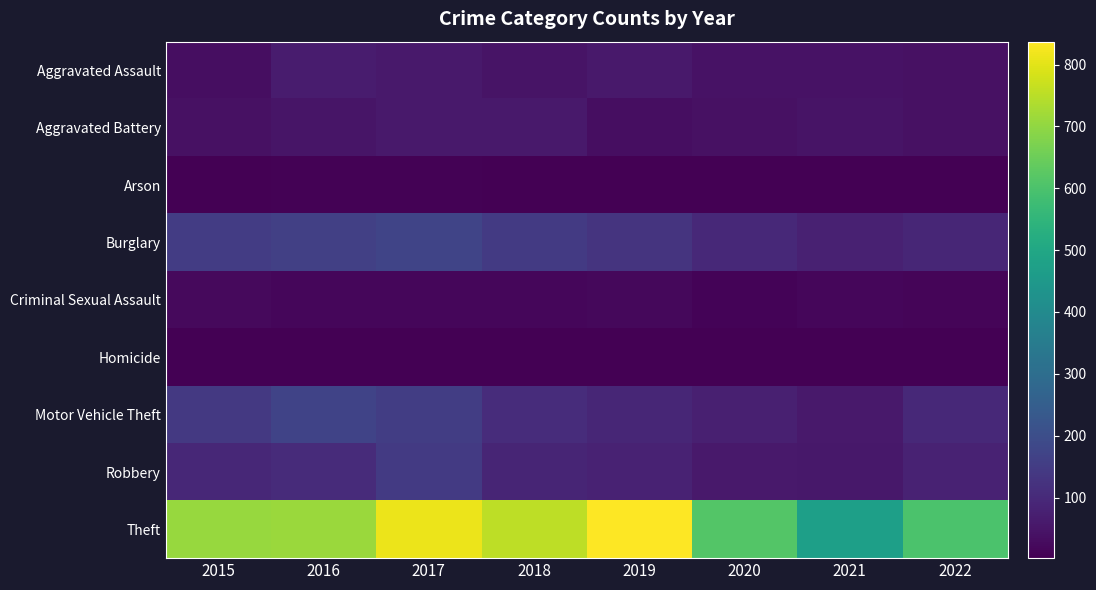

Reading left to right, extract all data points from this chart.

Aggravated Assault: 2015=34	2016=64	2017=59	2018=46	2019=59	2020=44	2021=42	2022=38
Aggravated Battery: 2015=40	2016=49	2017=58	2018=60	2019=32	2020=40	2021=45	2022=40
Arson: 2015=4	2016=6	2017=6	2018=5	2019=5	2020=4	2021=4	2022=3
Burglary: 2015=152	2016=159	2017=173	2018=143	2019=129	2020=98	2021=79	2022=91
Criminal Sexual Assault: 2015=23	2016=18	2017=18	2018=16	2019=19	2020=10	2021=18	2022=15
Homicide: 2015=4	2016=4	2017=4	2018=3	2019=4	2020=4	2021=2	2022=5
Motor Vehicle Theft: 2015=139	2016=170	2017=155	2018=109	2019=91	2020=74	2021=59	2022=98
Robbery: 2015=94	2016=106	2017=145	2018=88	2019=83	2020=59	2021=57	2022=81
Theft: 2015=709	2016=711	2017=811	2018=754	2019=837	2020=614	2021=473	2022=600